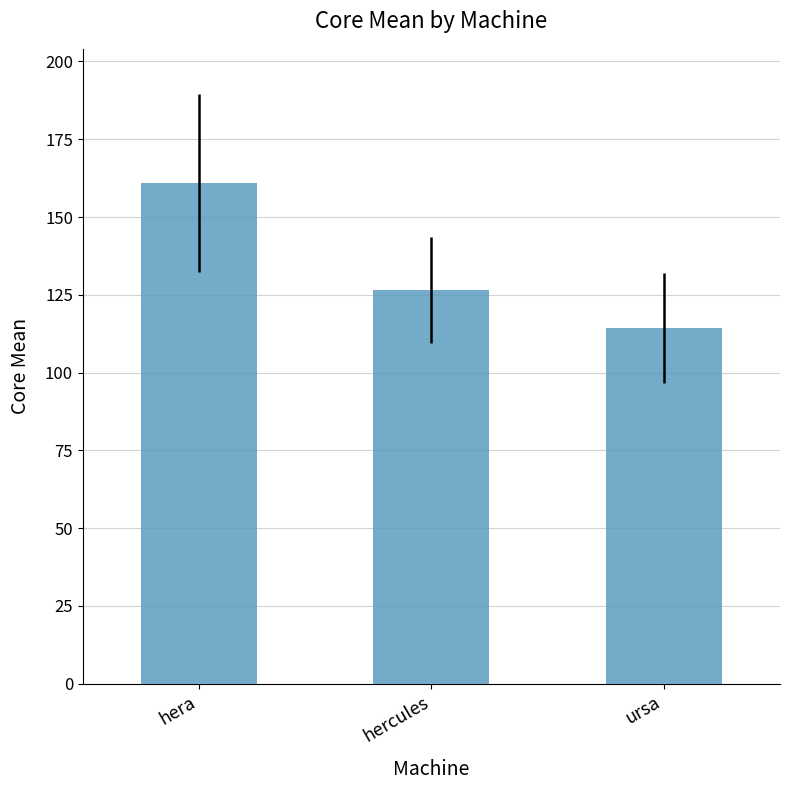

Reading right to left, transcribe all the data shown in this chart.

ursa=114.2	hercules=126.5	hera=160.9